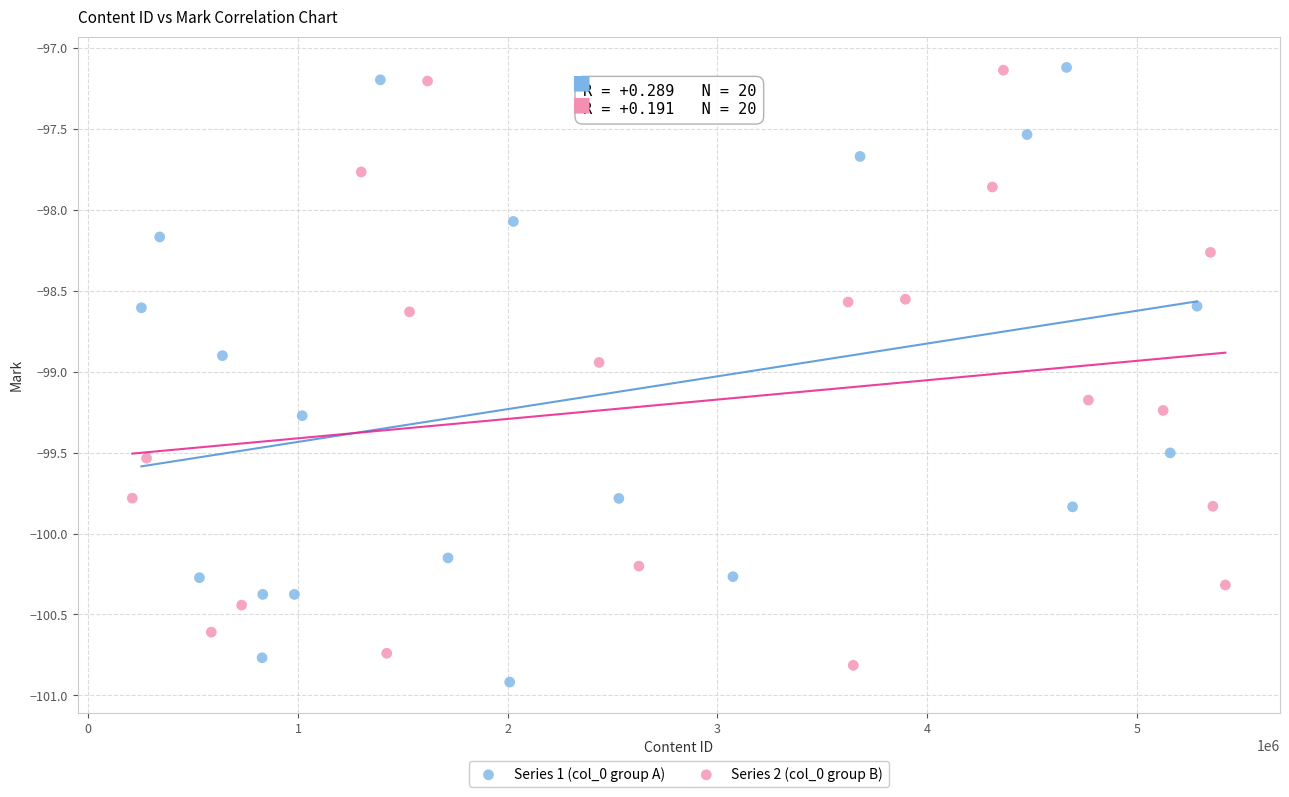

What are all the series names shown in the legend?

Series 1 (col_0 group A), Series 2 (col_0 group B)